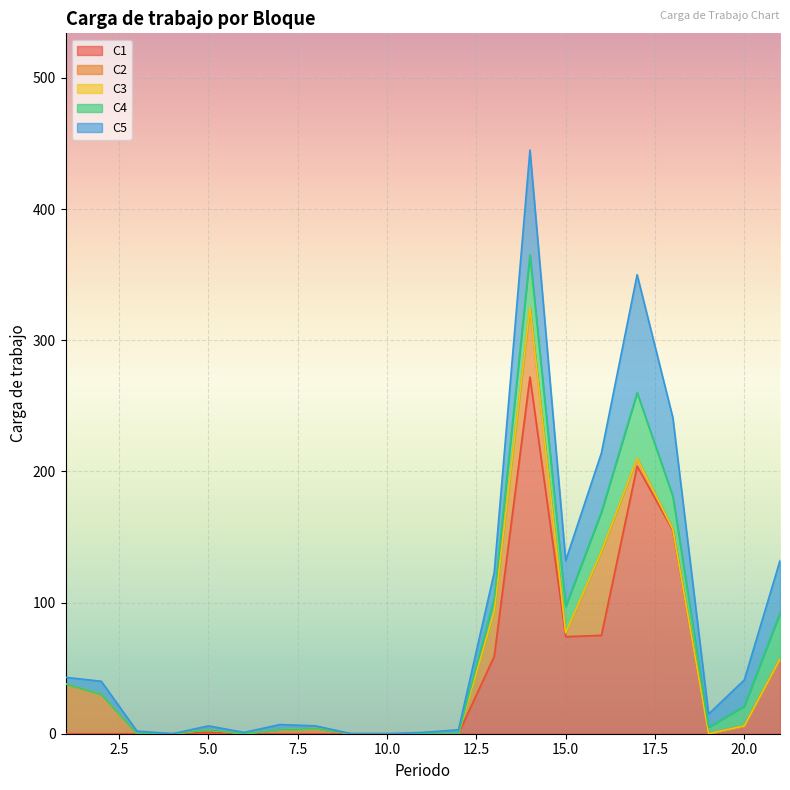

Where is C4 nearest to the value 25?

18